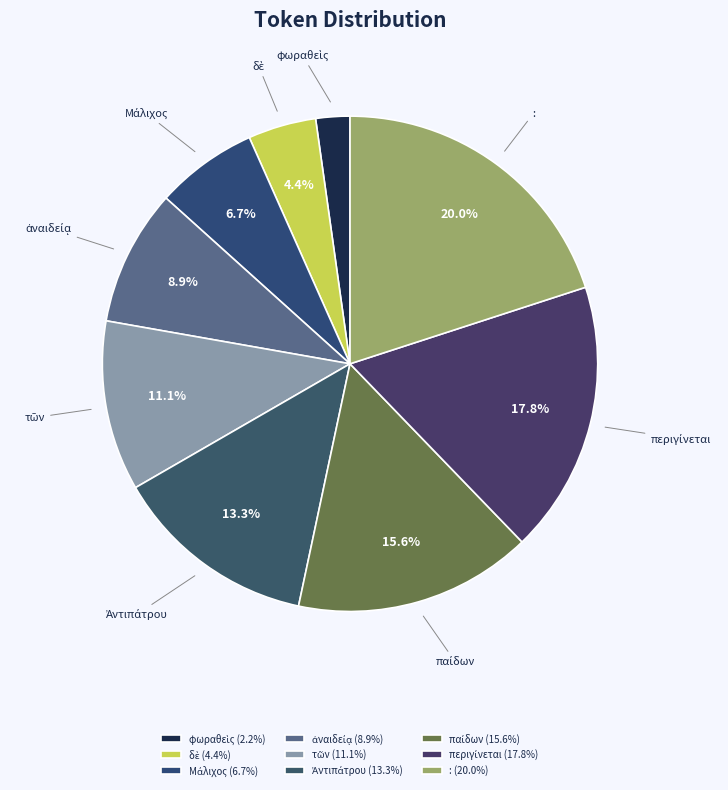

Does any single category account for the majority?

No